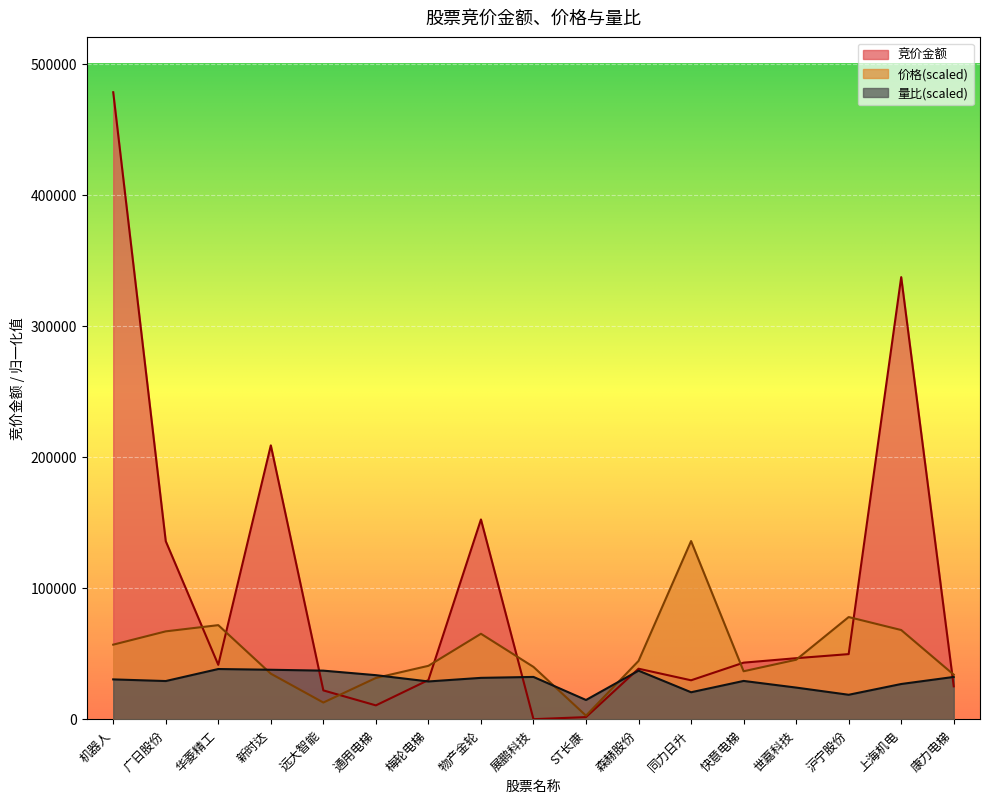

Is the value of 量比 at 华菱精工 greater than the value of 竞价金额 at 通用电梯?

Yes